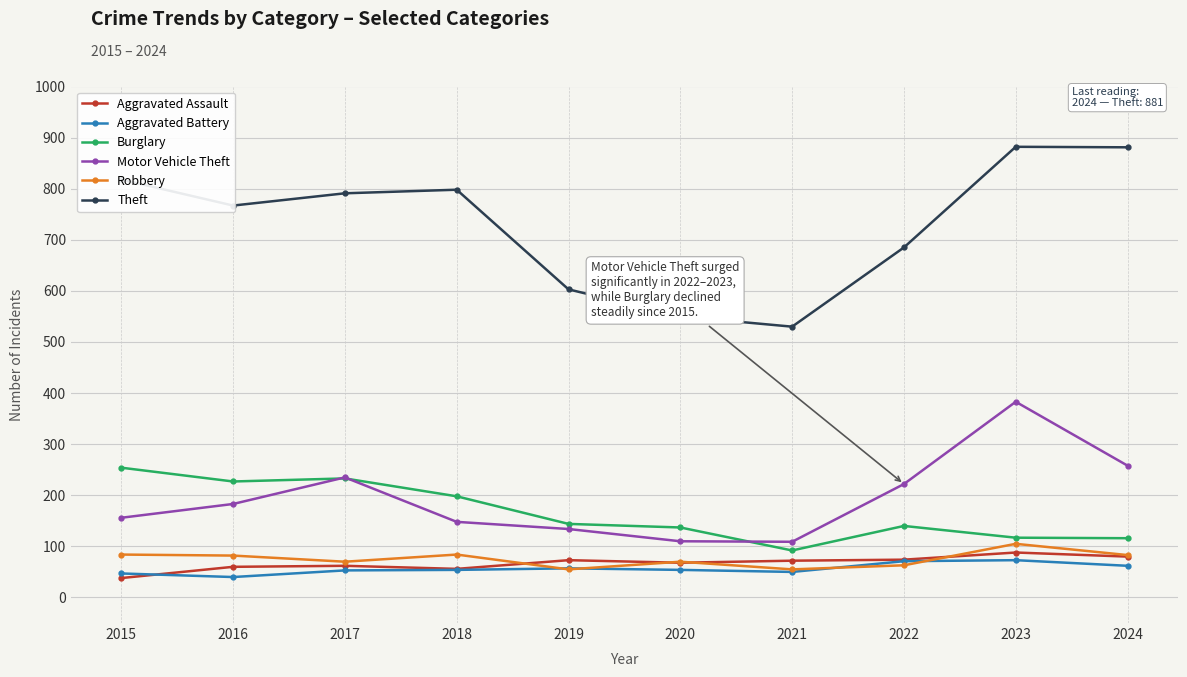

What is the smallest value displayed?

38